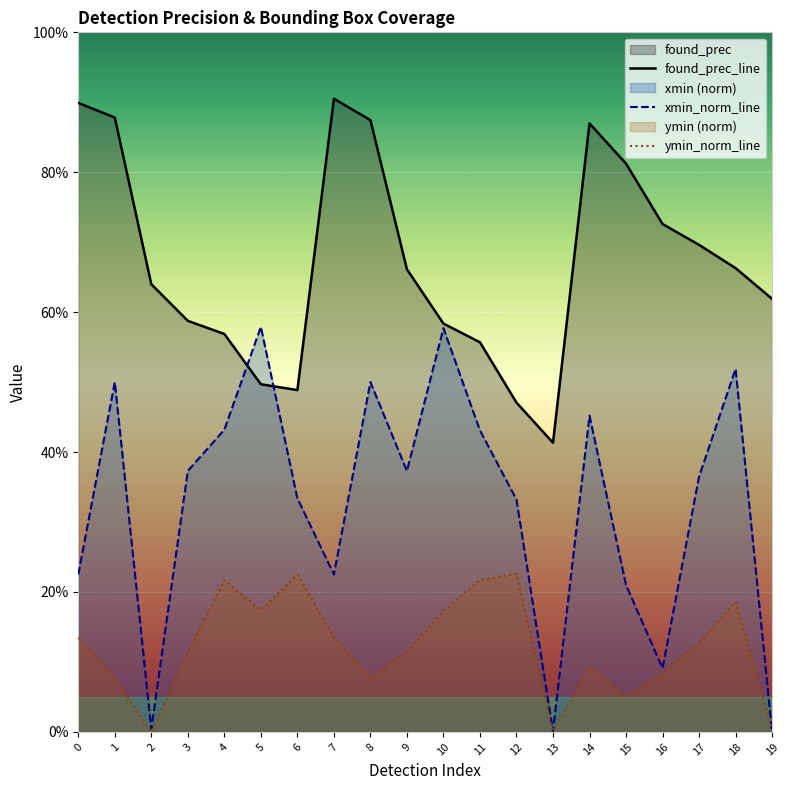

What is the value of the ymin_norm point at the 7th from the left?

0.2